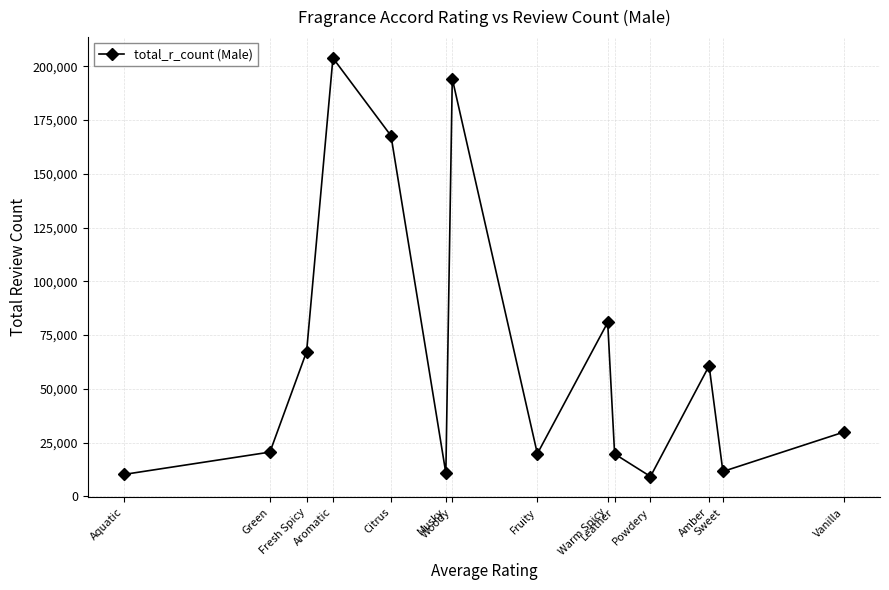

At which category does the chart reach its peak across all series?

Aromatic